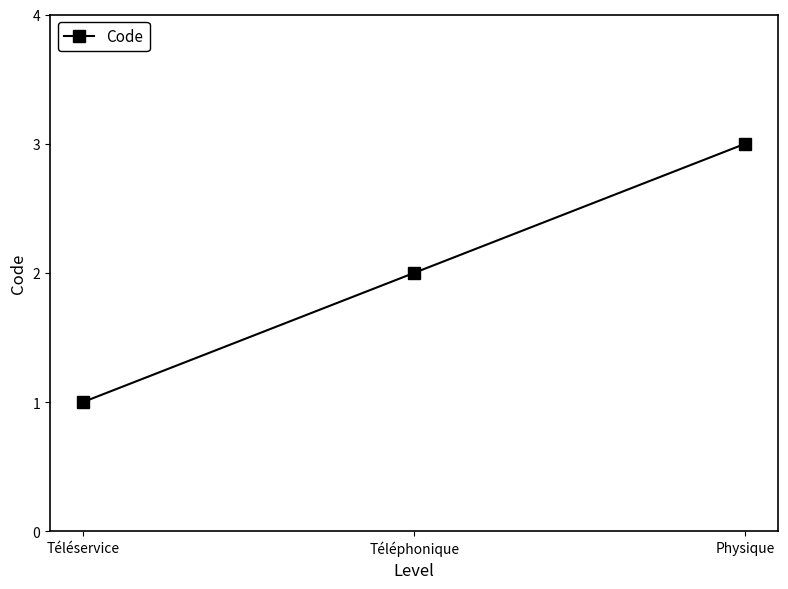

Rank the categories by value from highest to lowest.

Physique, Téléphonique, Téléservice